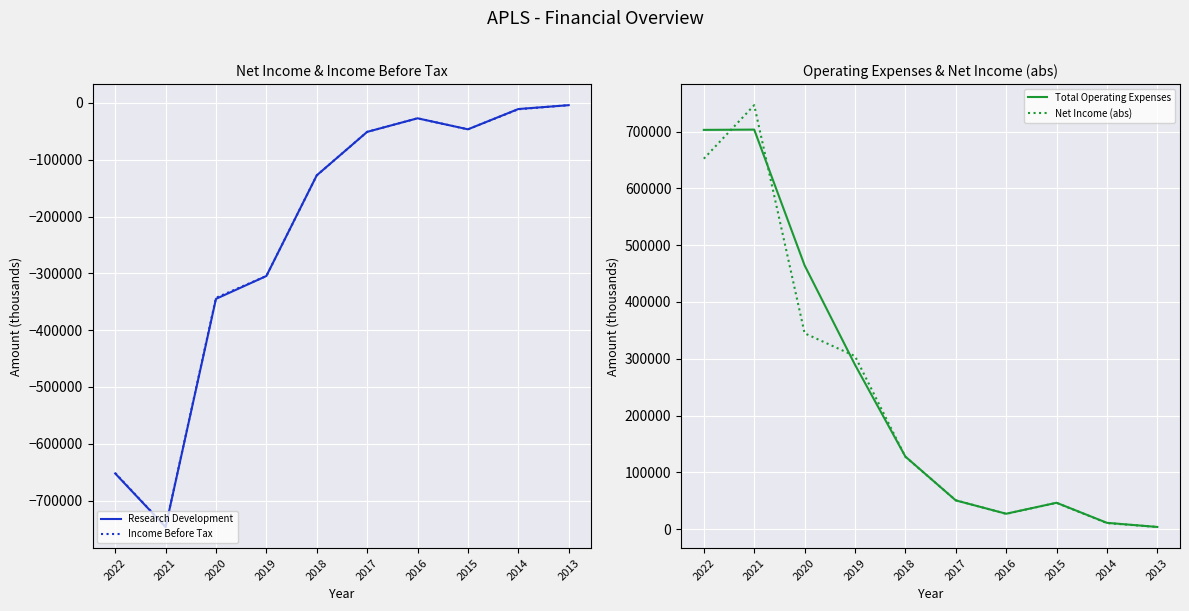

The value of Total Operating Expenses at 2016 is 43578. True or false?

False